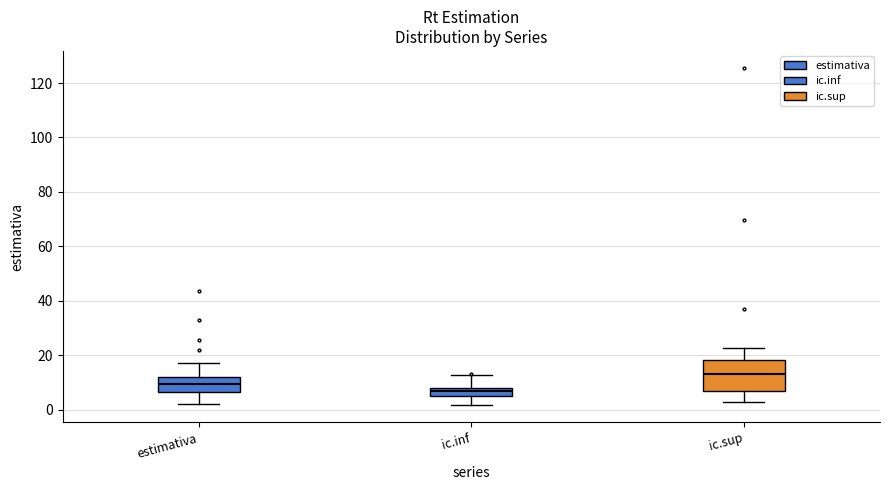

Which box is the tallest, from its lower edge to its upper edge?

ic.sup